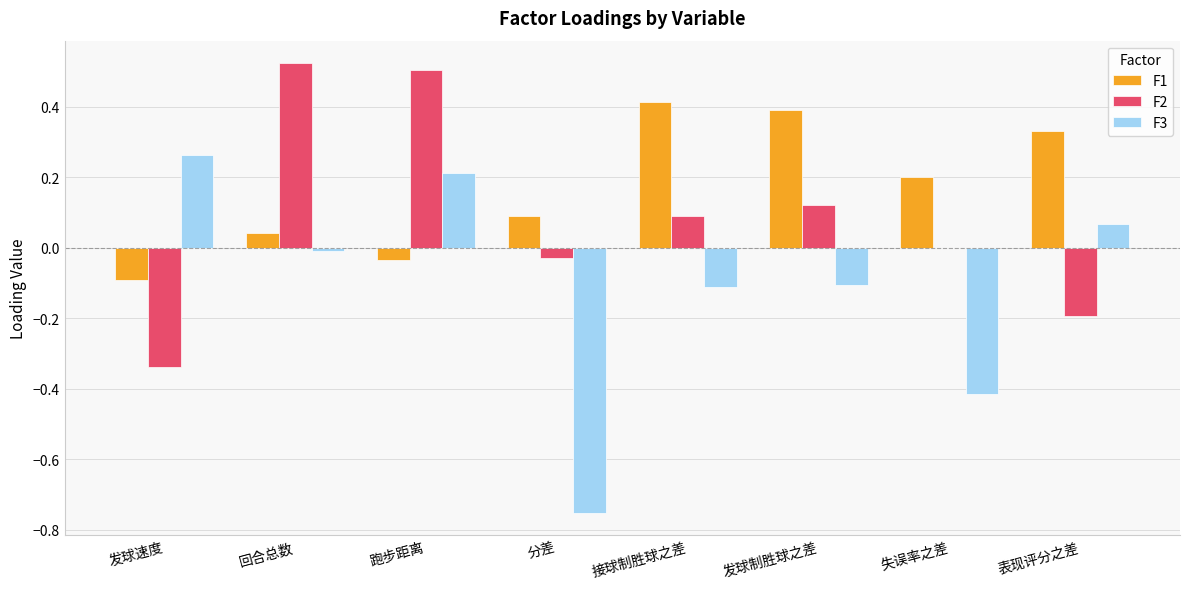

What are all the series names shown in the legend?

F1, F2, F3